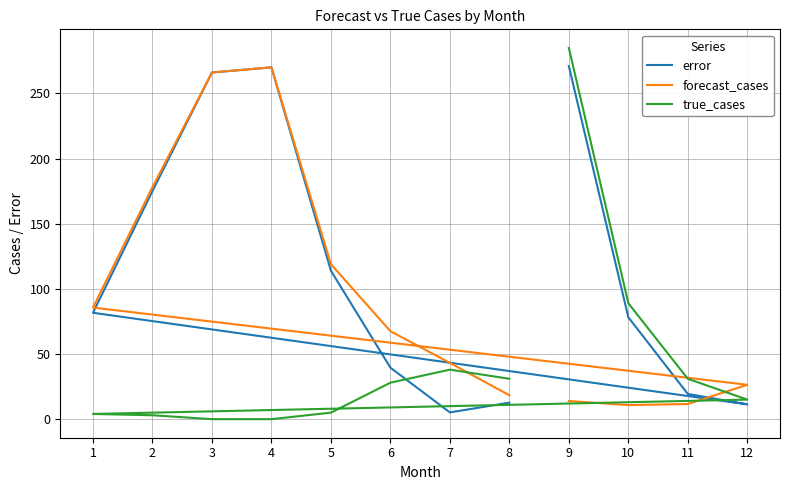

What are all the series names shown in the legend?

error, forecast_cases, true_cases